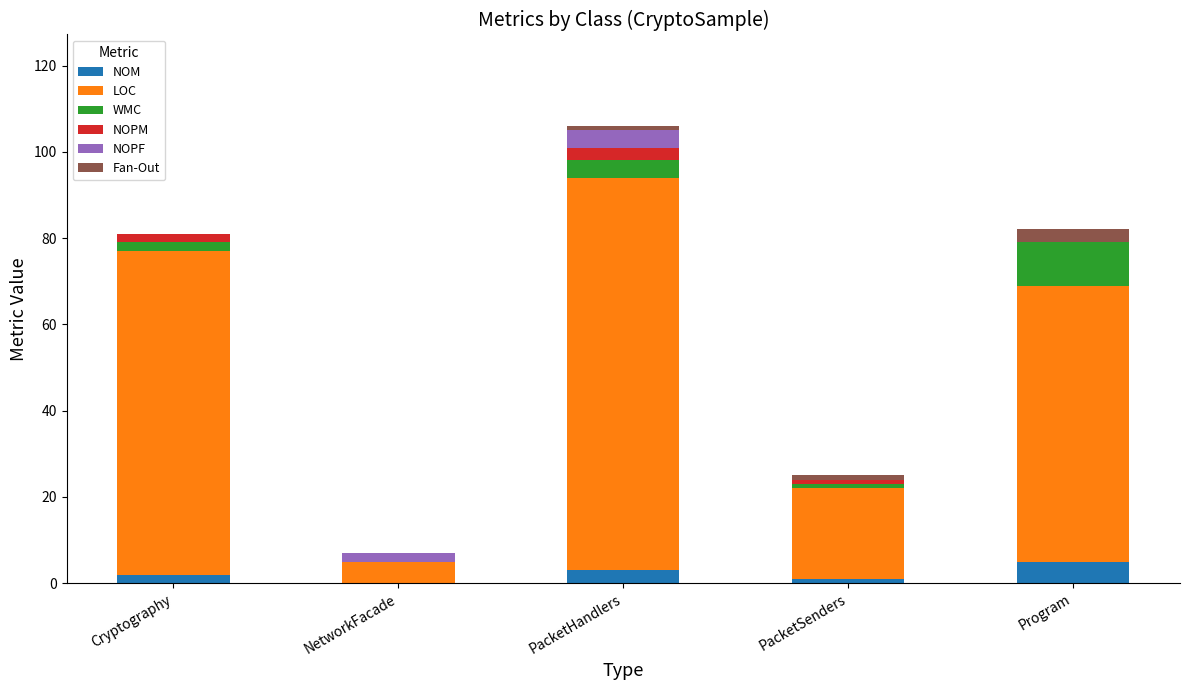

Reading left to right, list the values for the NOM series.

Cryptography=2	NetworkFacade=0	PacketHandlers=3	PacketSenders=1	Program=5